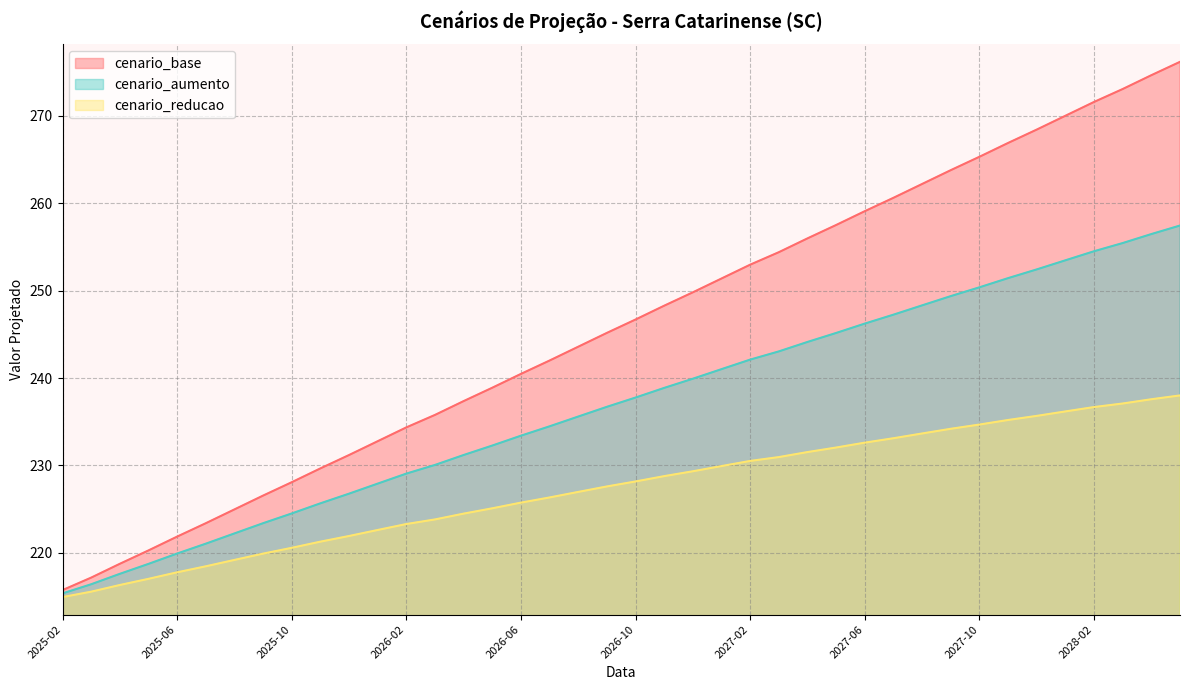

True or false: cenario_base and cenario_aumento intersect in this chart.

False